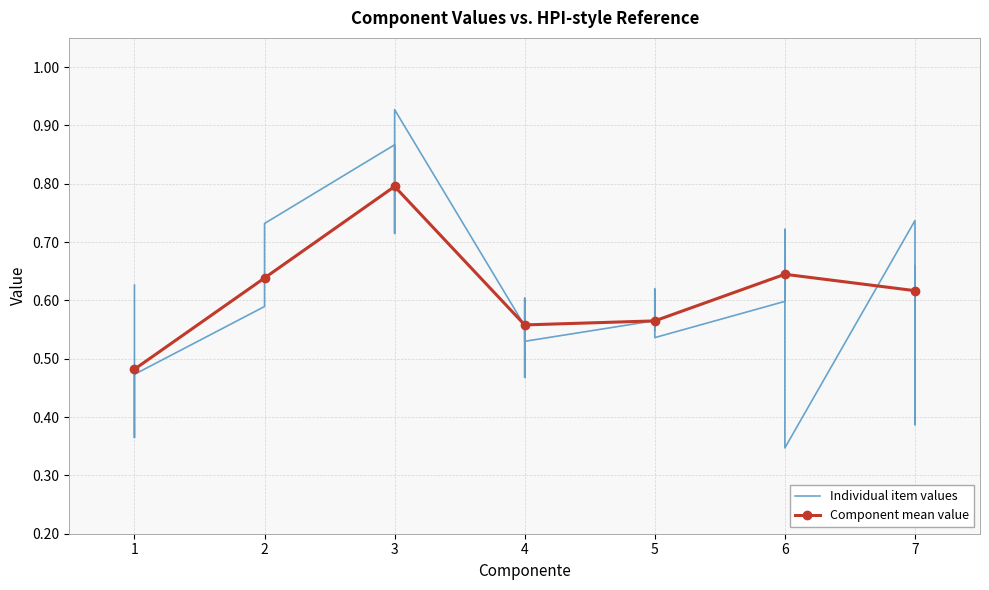

Count the Component mean value values in the range 0 to 1.

7